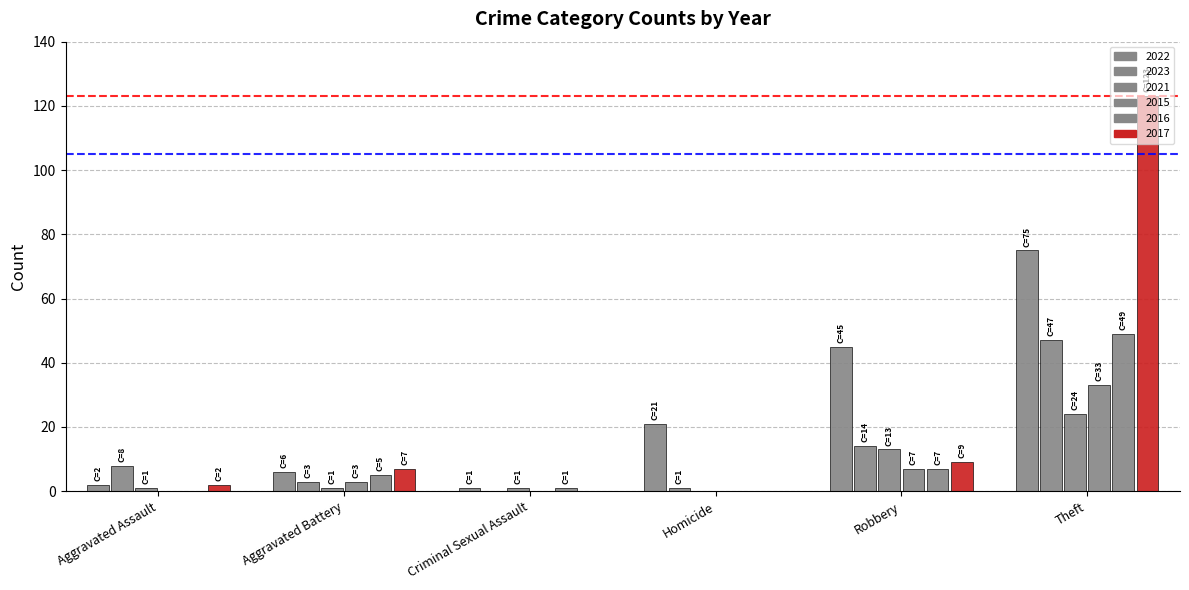

How many data points does each series have?

6